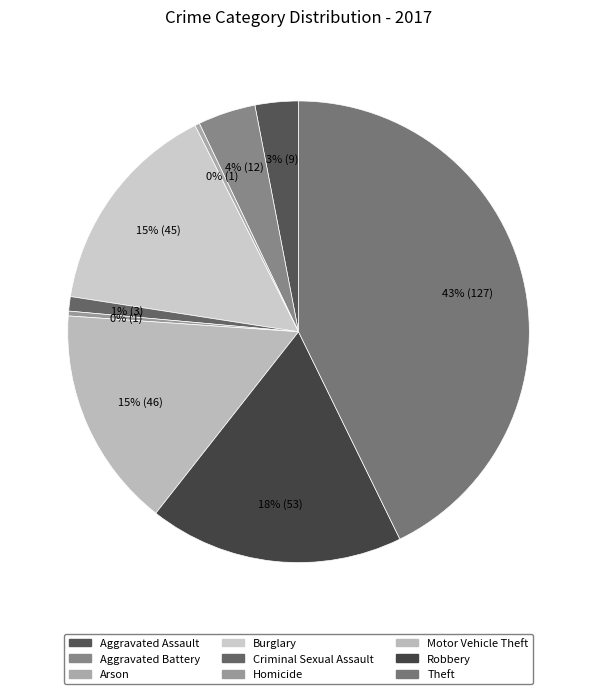

What percentage is the Burglary slice, to the nearest percent?

15%